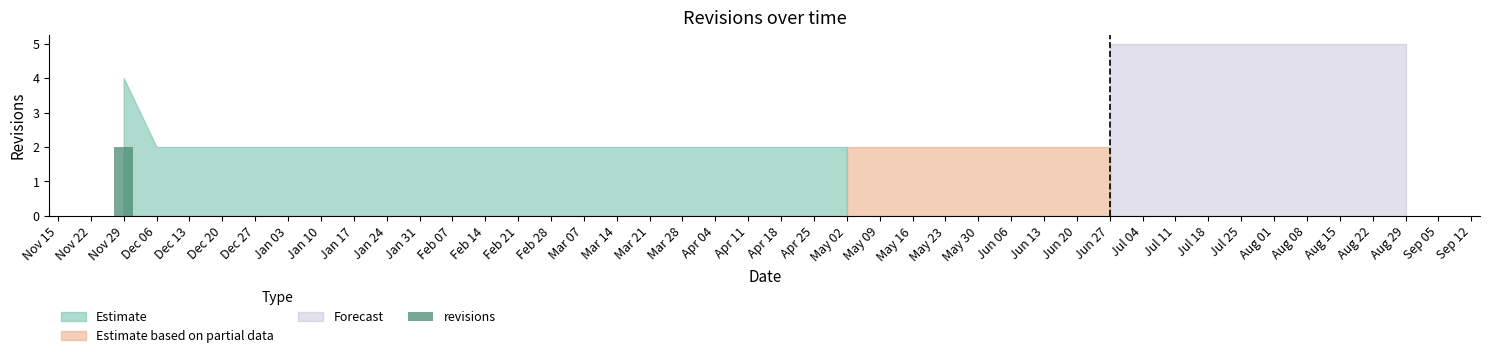

How many categories are shown in the chart?

40